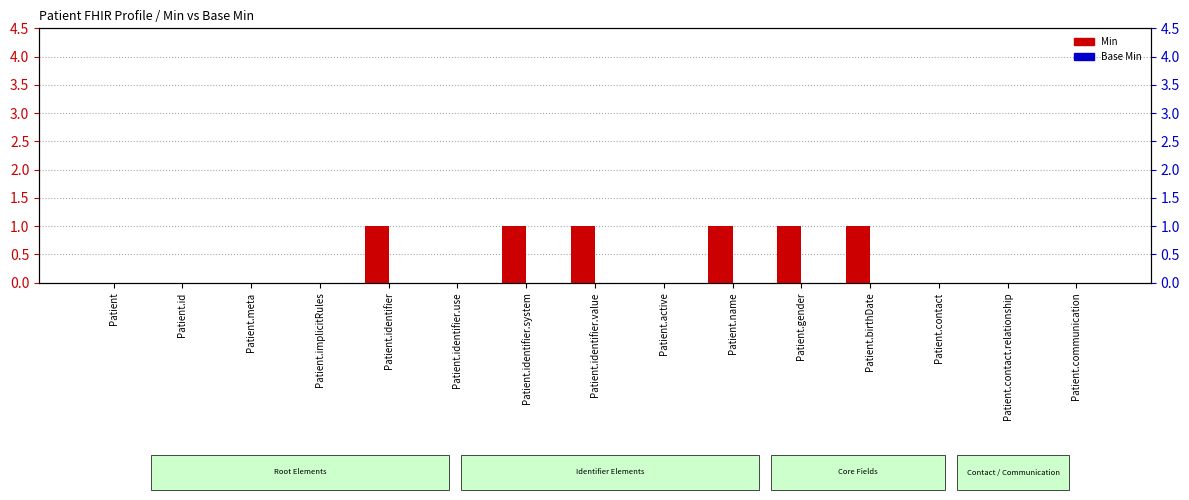

What is the total value across all series at Patient.identifier?

1